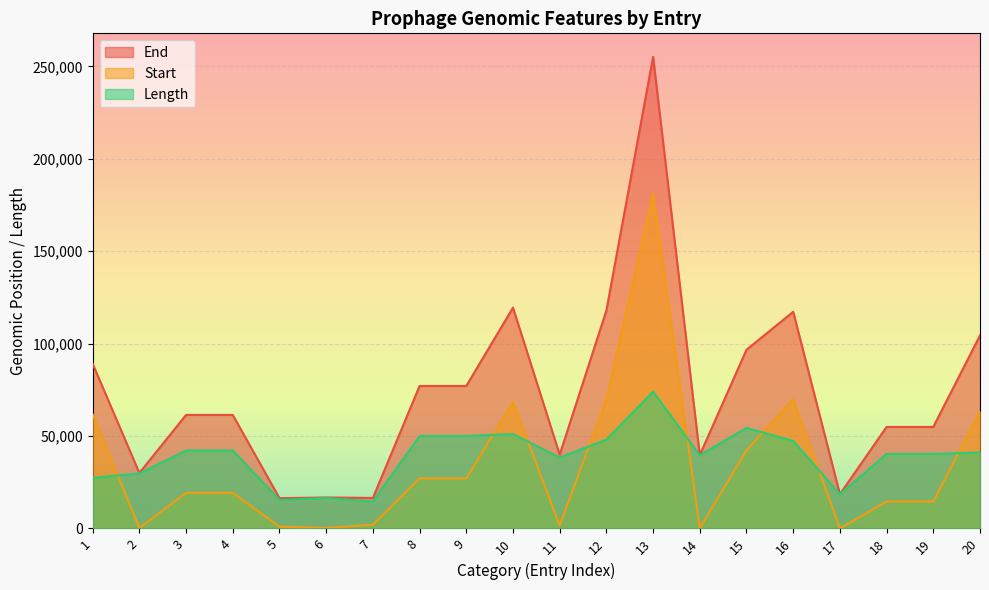

Which category has the highest value across all series?

13